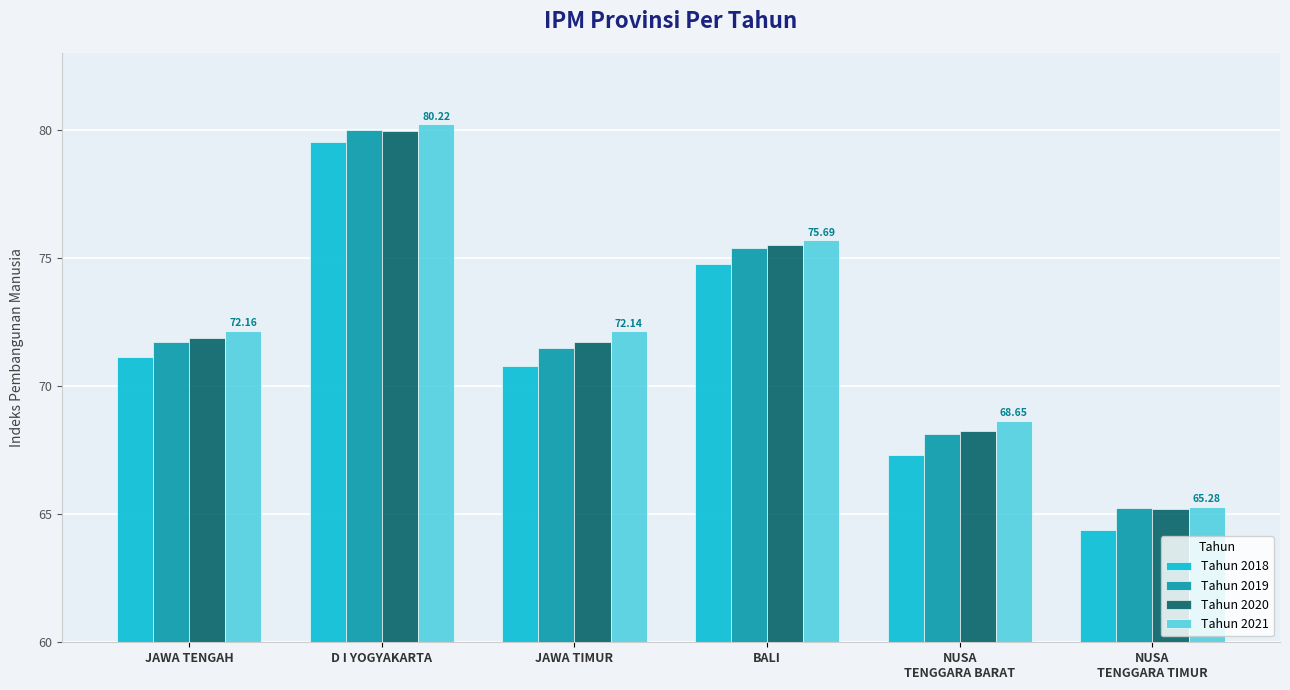

Which category has the highest value in the Tahun 2021 series?

D I YOGYAKARTA